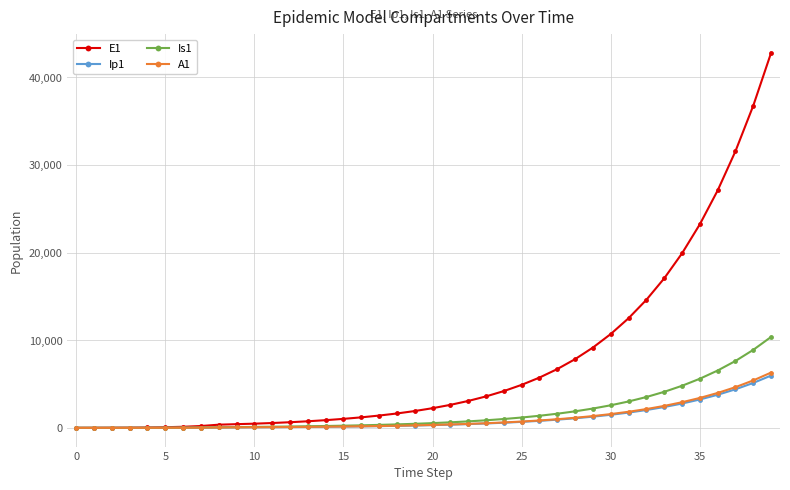

After their last crossing, which series has the higher values: Ip1 or A1?

A1